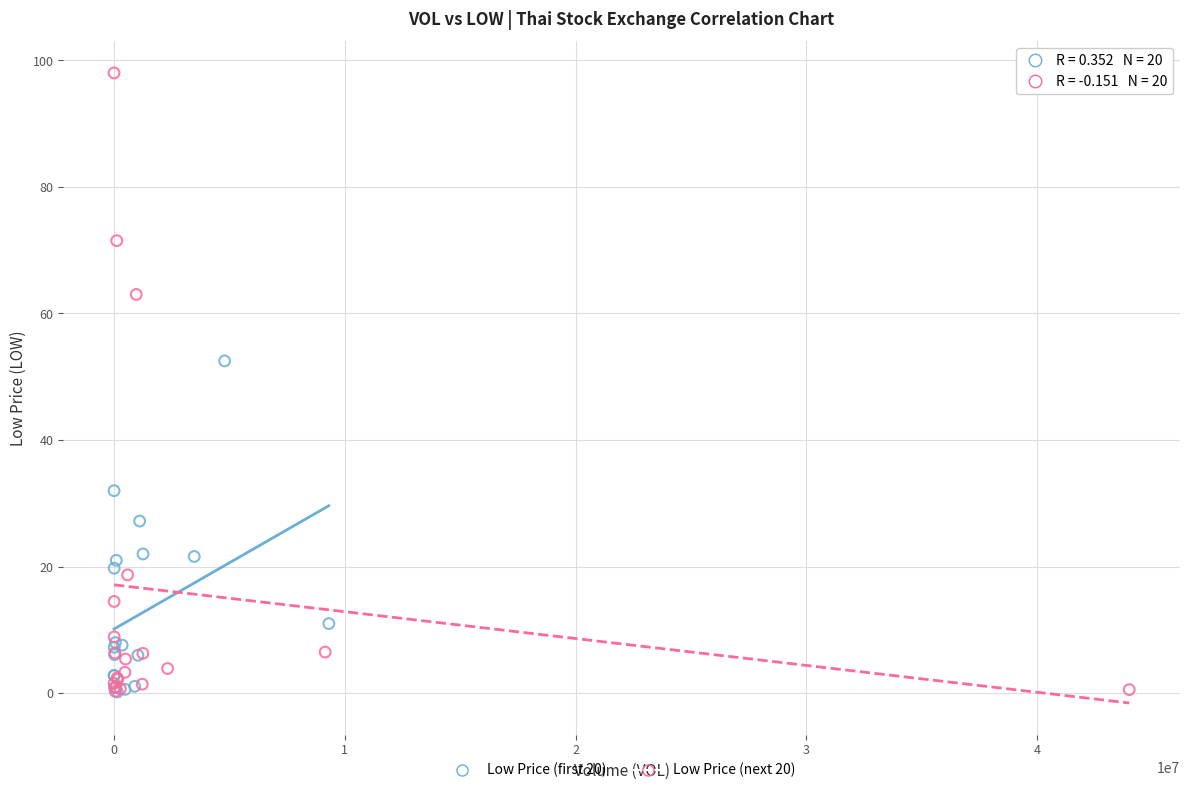

Which series contains the highest Y value?

Low Price (next 20)